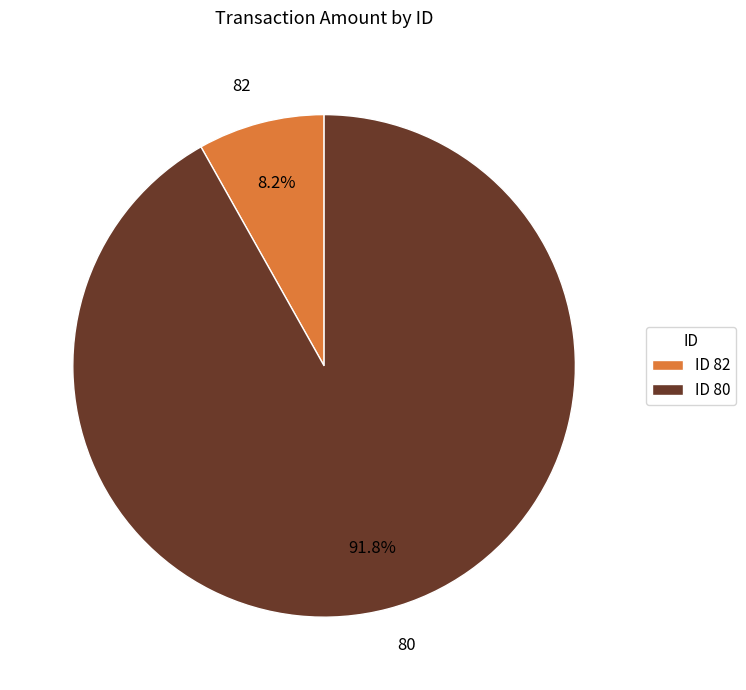

Count the number of slices in the pie.

2